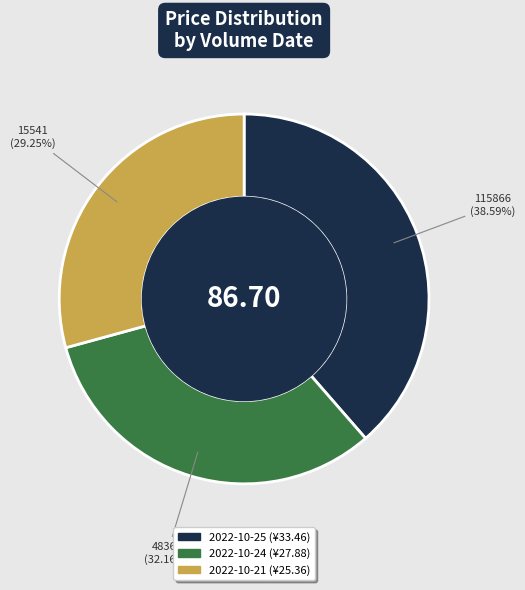

Is it true that 15541 is 29% of the pie?

True